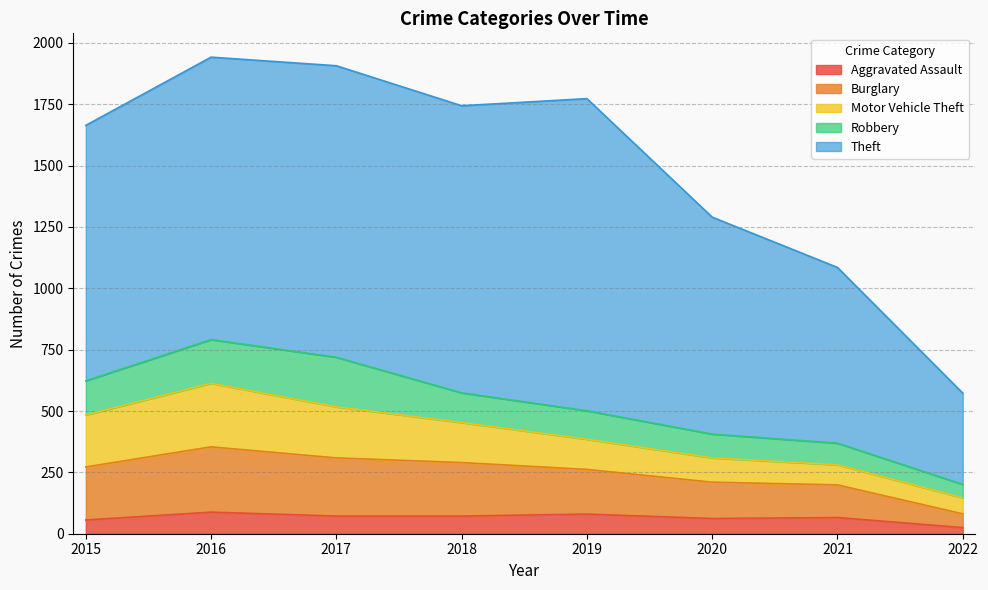

What is the difference between the maximum and minimum values in the Robbery series?

147